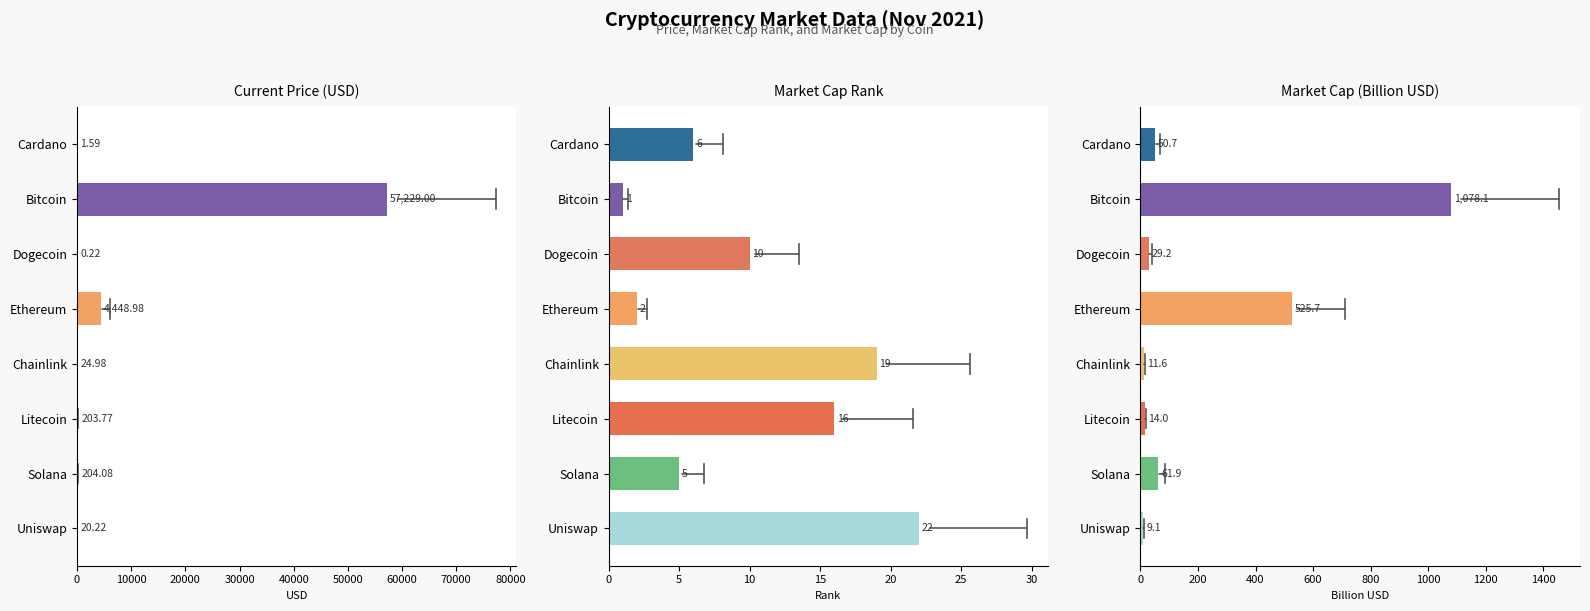

Reading right to left, list all the values displayed in this chart.

current_price: 20.2	204.1	203.8	25.0	4449.0	0.2	57229.0	1.6
market_cap_rank: 22.0	5.0	16.0	19.0	2.0	10.0	1.0	6.0
market_cap: 9.1	61.9	14.0	11.6	525.7	29.2	1078.1	50.7